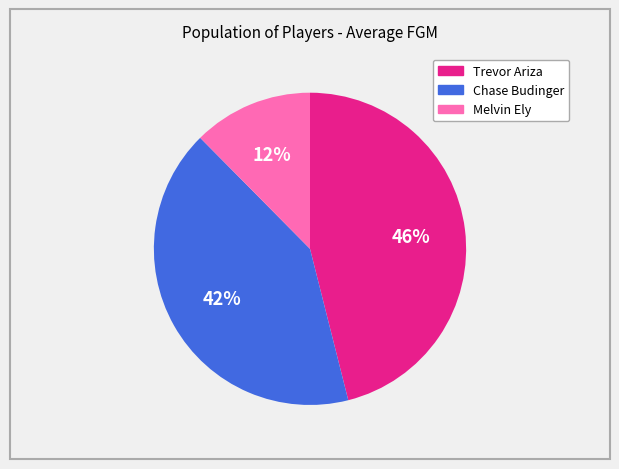

True or false: Chase Budinger accounts for 42% of the total.

True